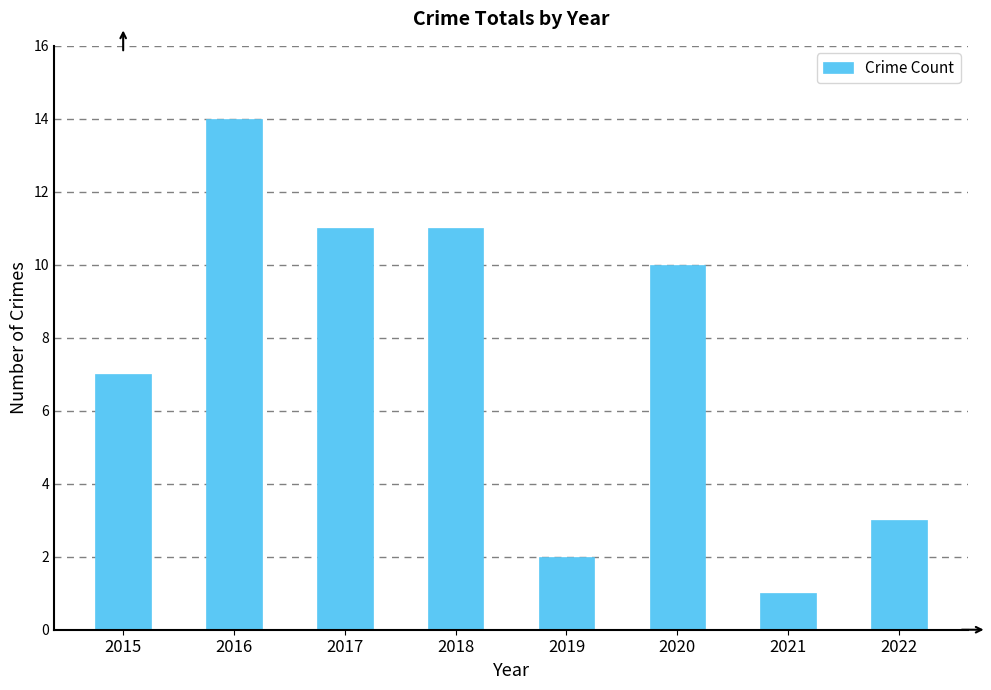

Does the chart contain any negative values?

No